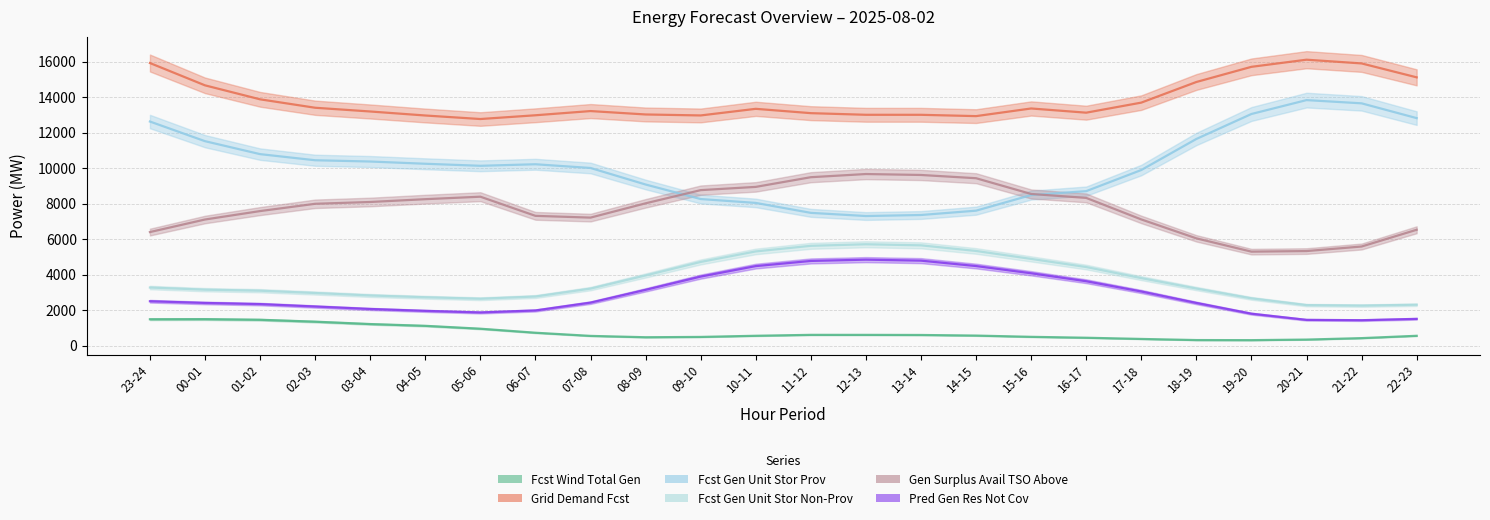

Read the gen_surplus_avail_tso_above value at 21-22.

5581